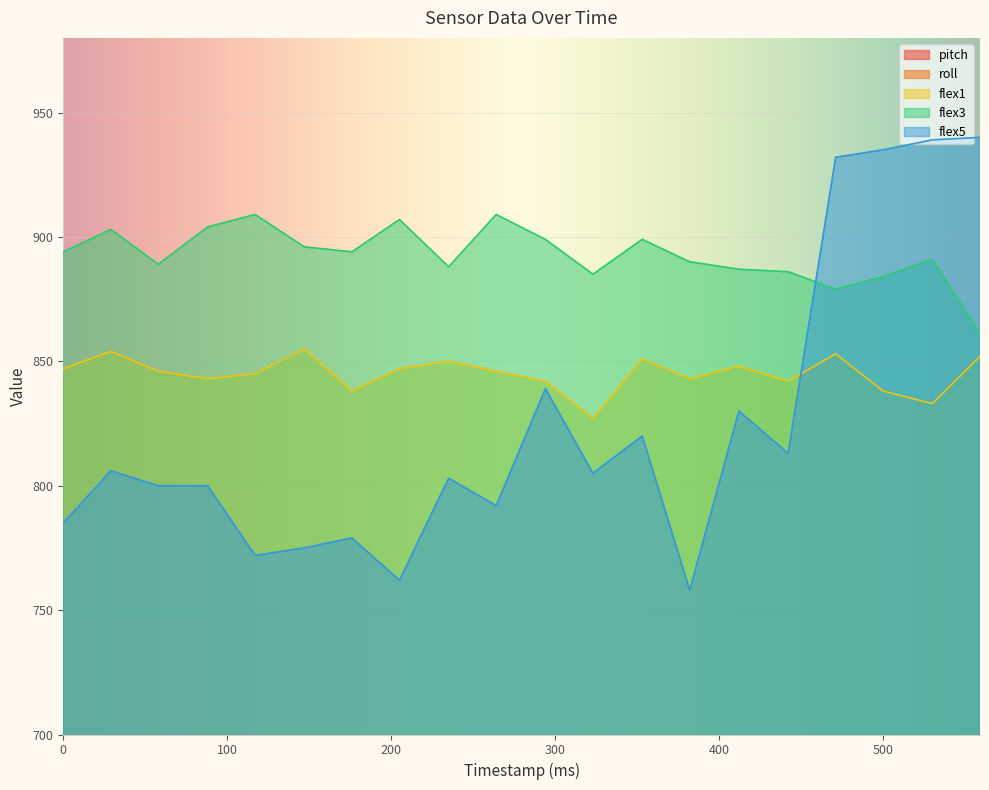

Which series has the largest range (max minus min)?

flex5